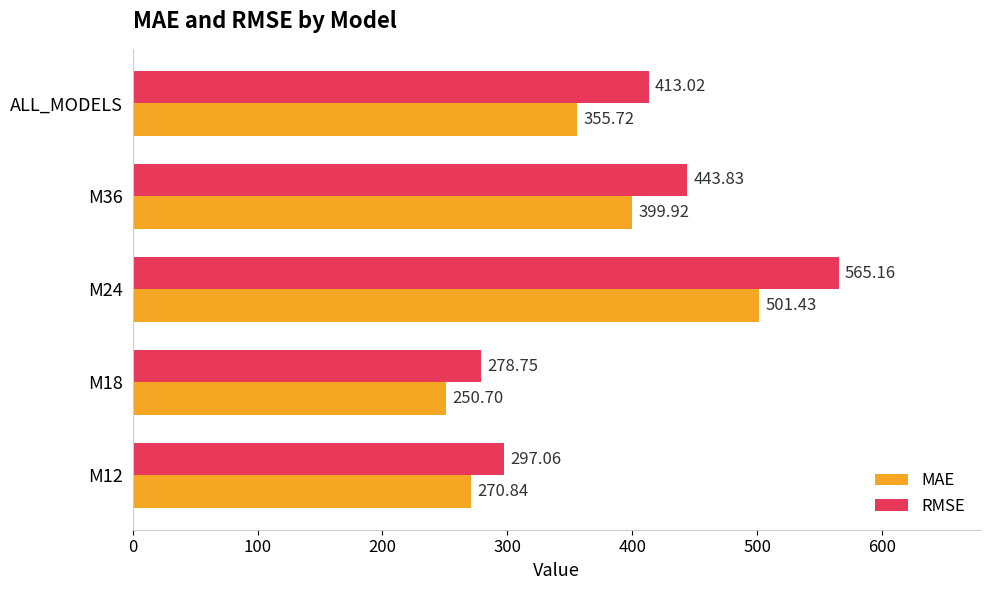

Which series changed the most between M12 and M24?

RMSE